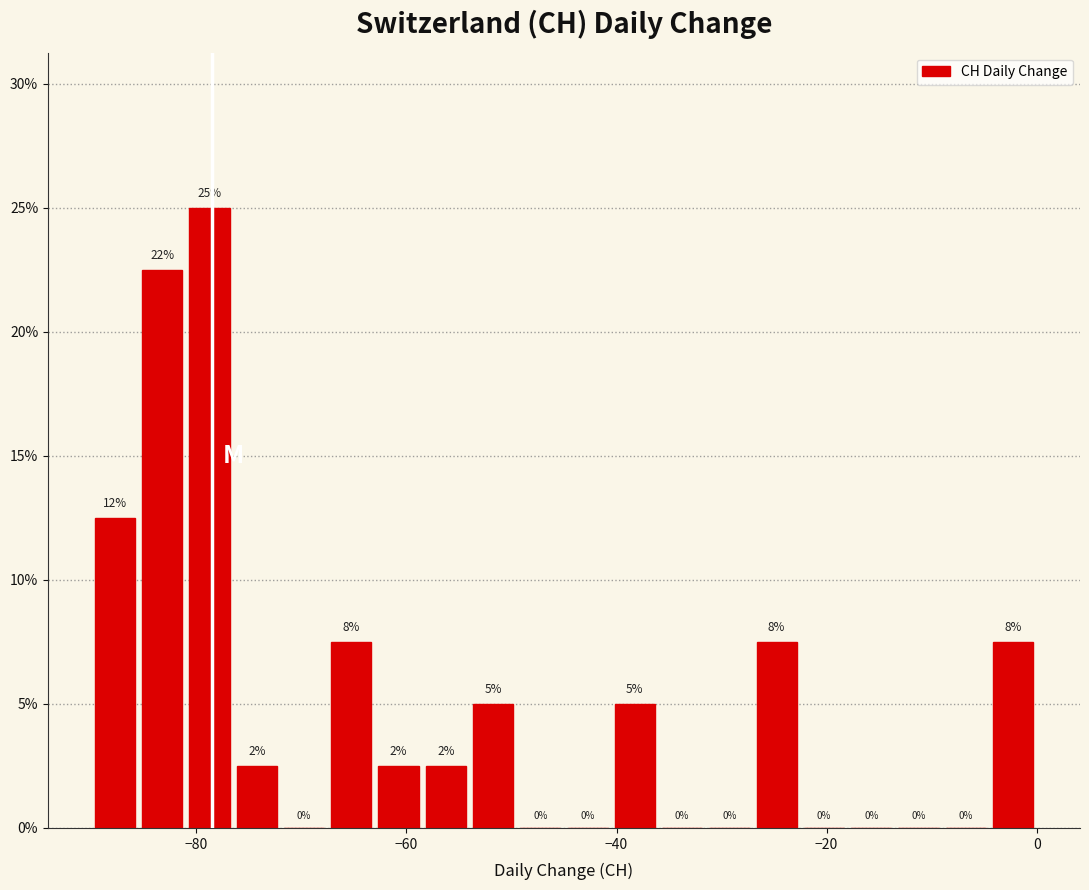

Read against the x-axis, roughly where is the centre of the tallest bar?

-78